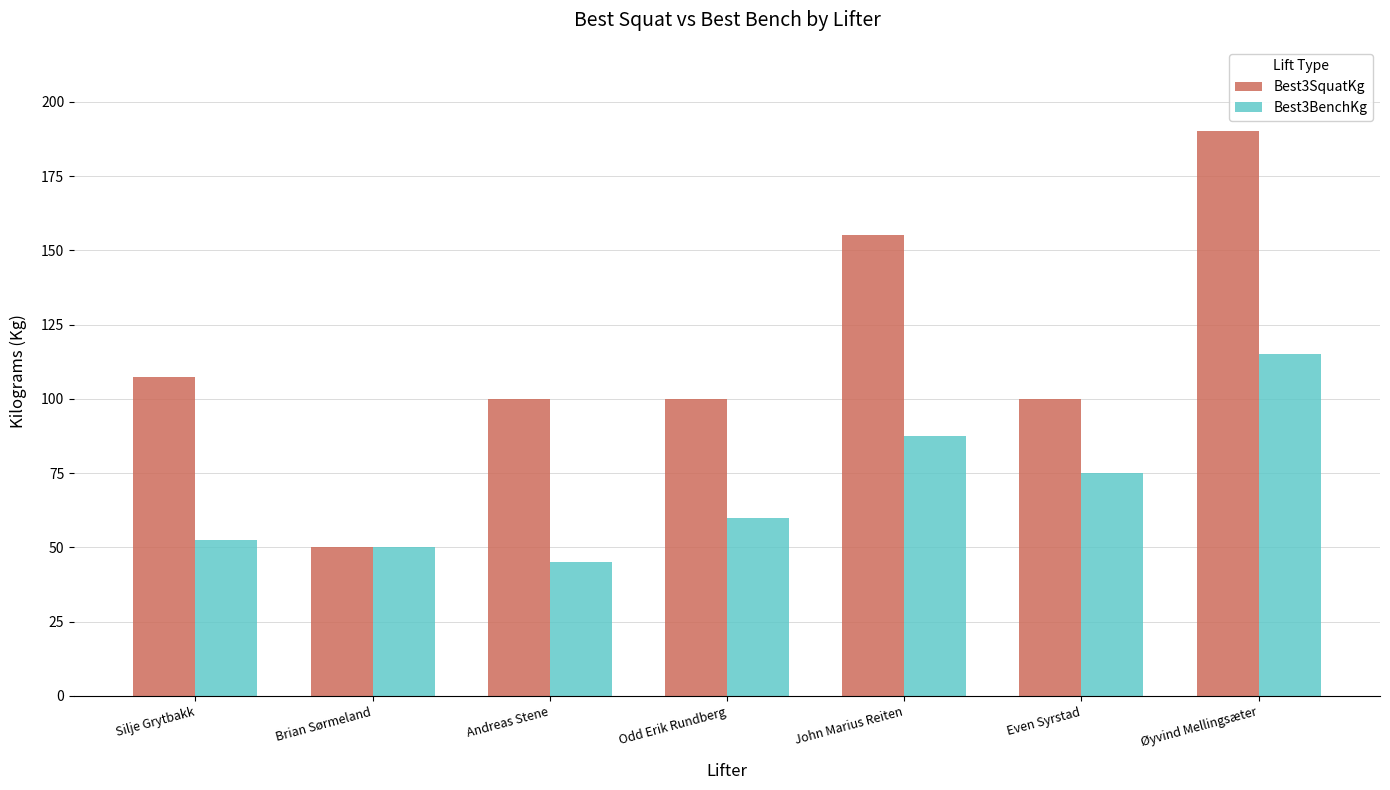

How many groups of bars are there?

7